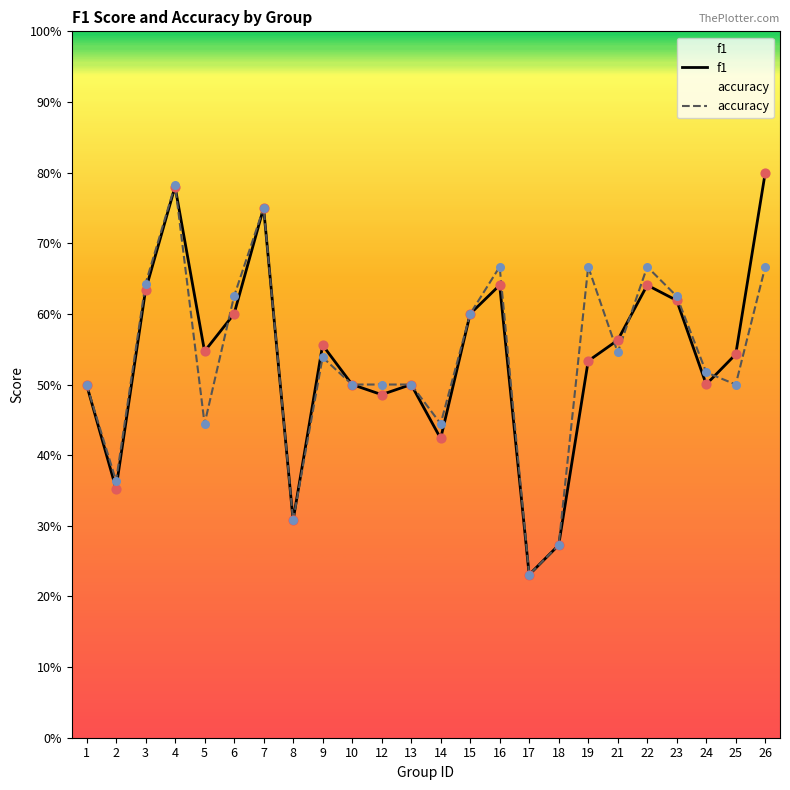

What is the total value across all series at 26?

1.5